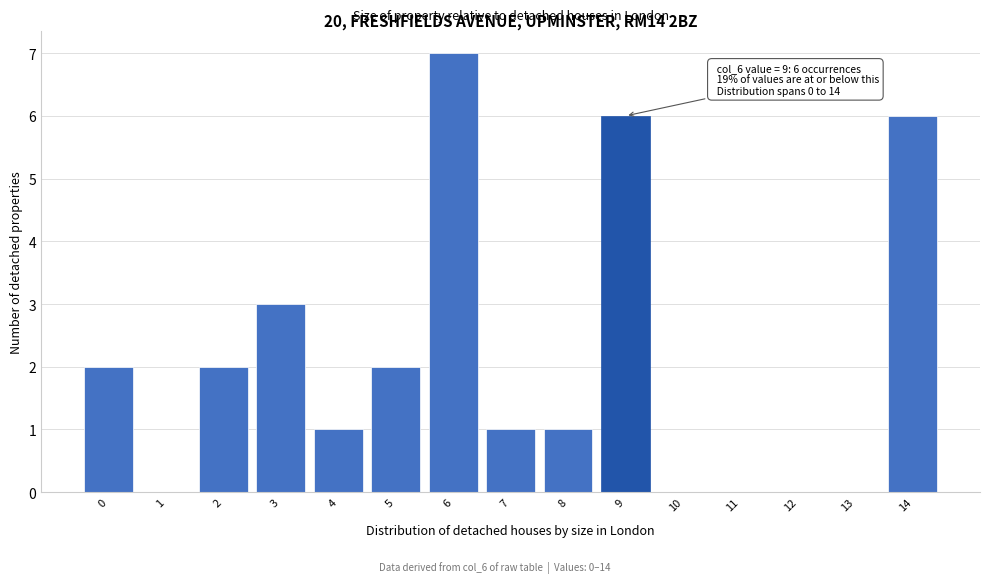

Reading right to left, list all the values displayed in this chart.

14=6	13=0	12=0	11=0	10=0	9=6	8=1	7=1	6=7	5=2	4=1	3=3	2=2	1=0	0=2